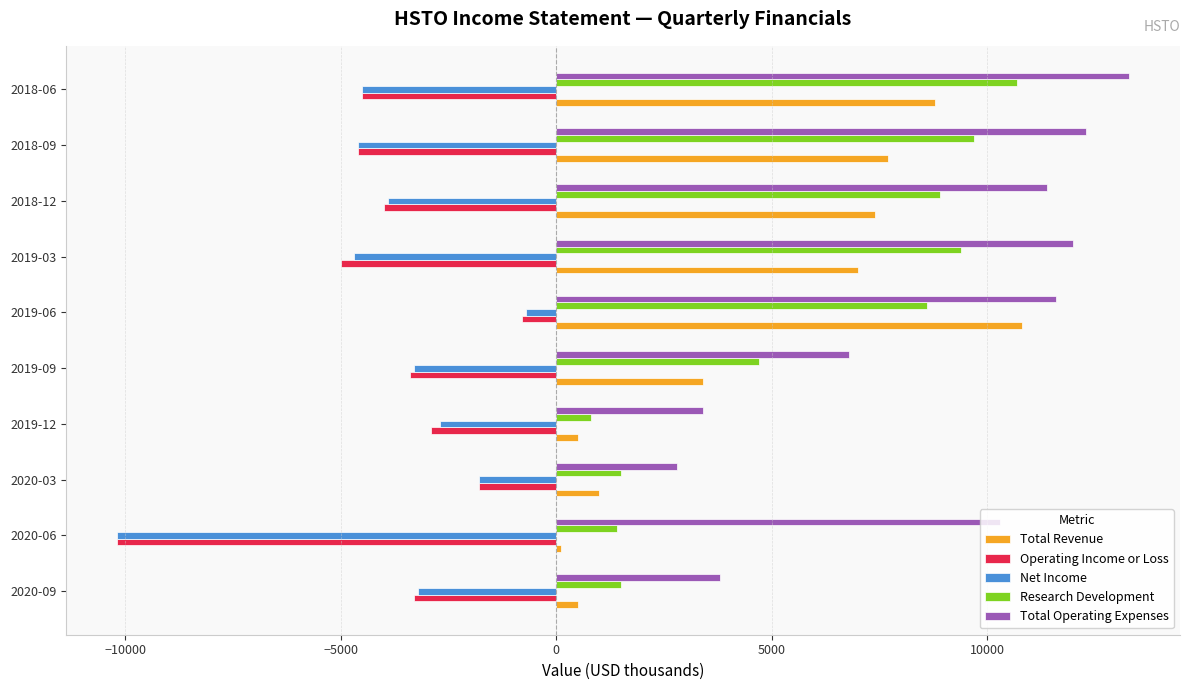

What is the difference between the second highest and second lowest values in the Net Income series?

2900